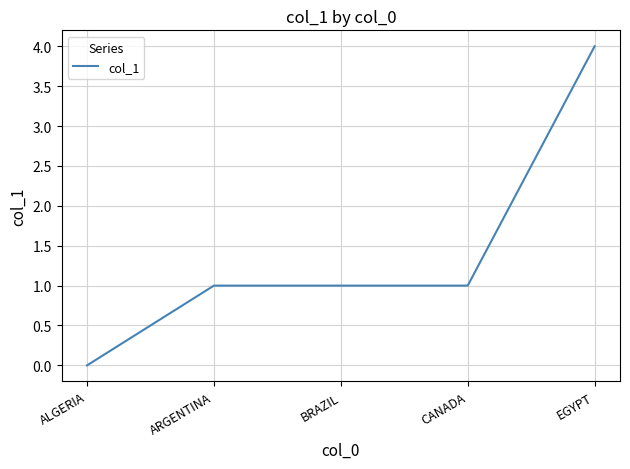

Reading right to left, transcribe all the data shown in this chart.

4	1	1	1	0